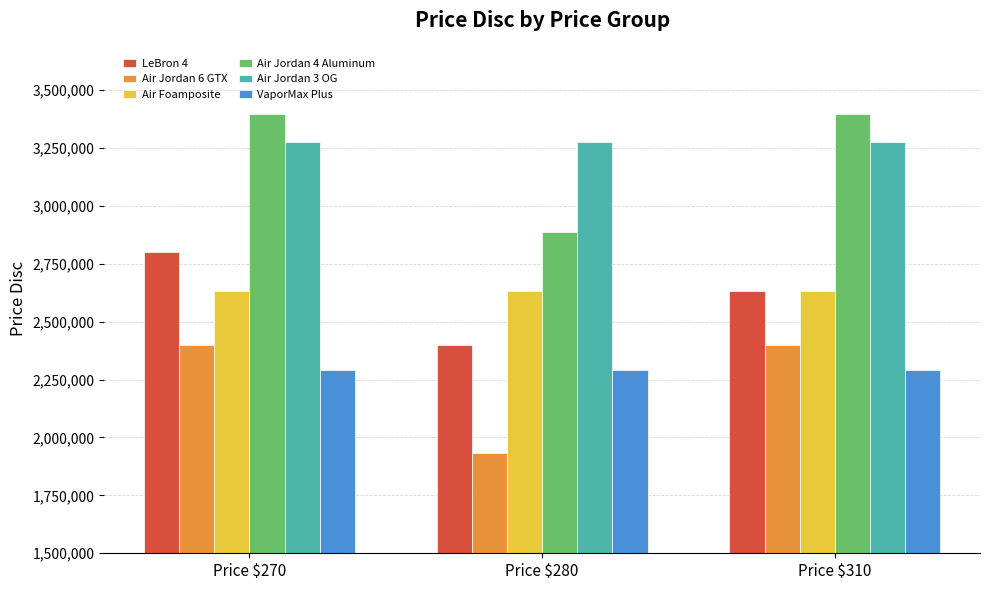

What is the value of the Air Jordan 3 OG bar at the 3rd from the left?

3274000